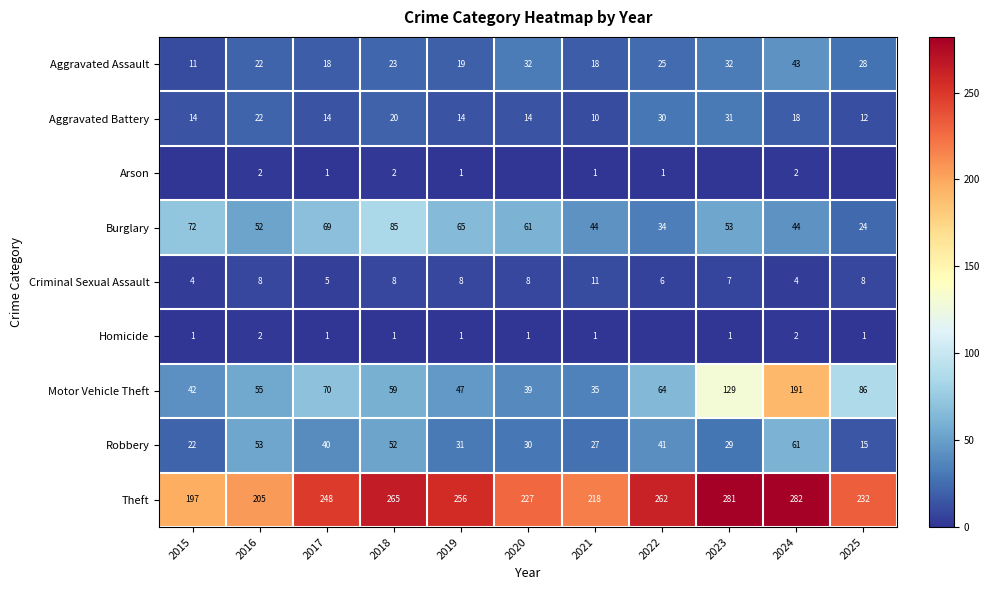

What is the lowest value of the Aggravated Battery series?

10